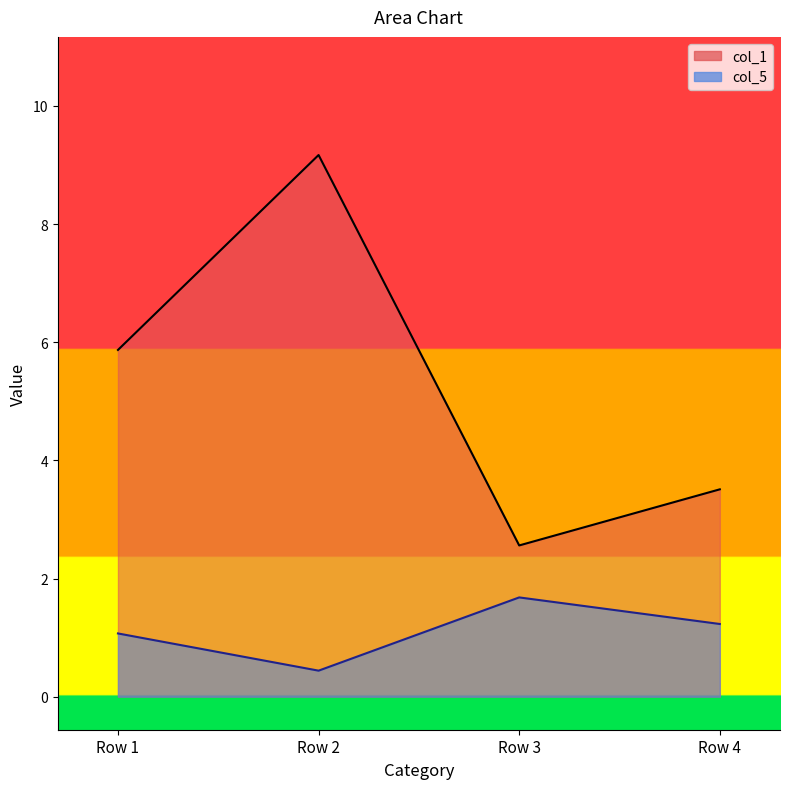

How many data points in col_1 are less than 5?

2